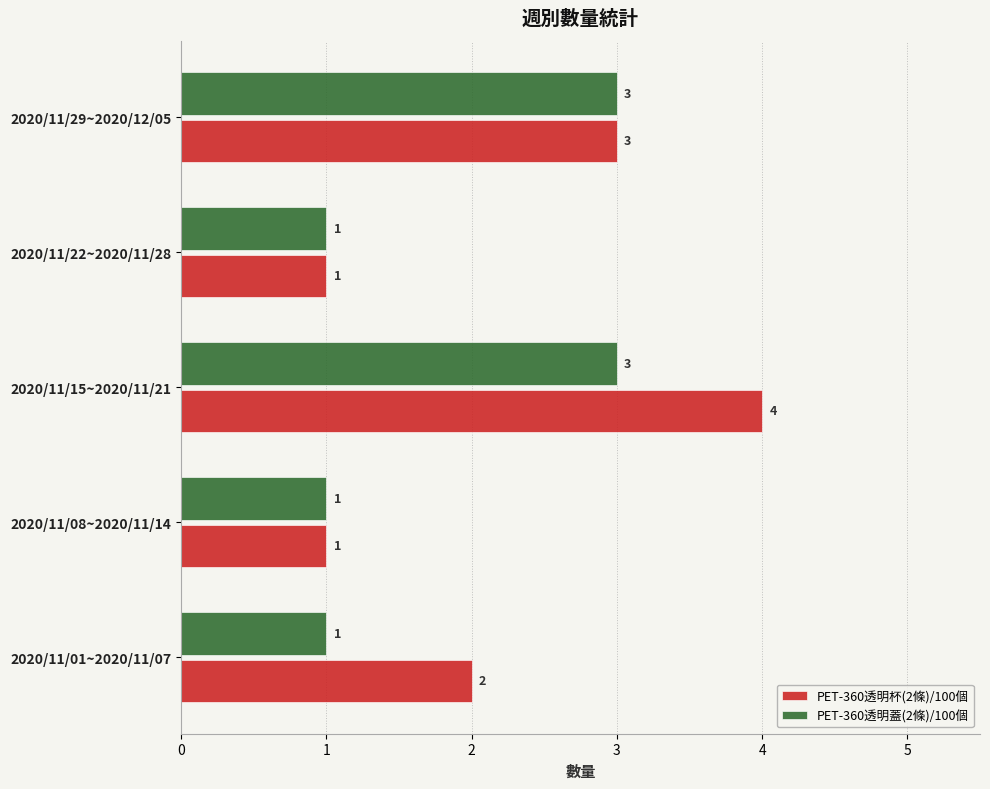

What is the lowest value of the PET-360透明蓋(2條)/100個 series?

1